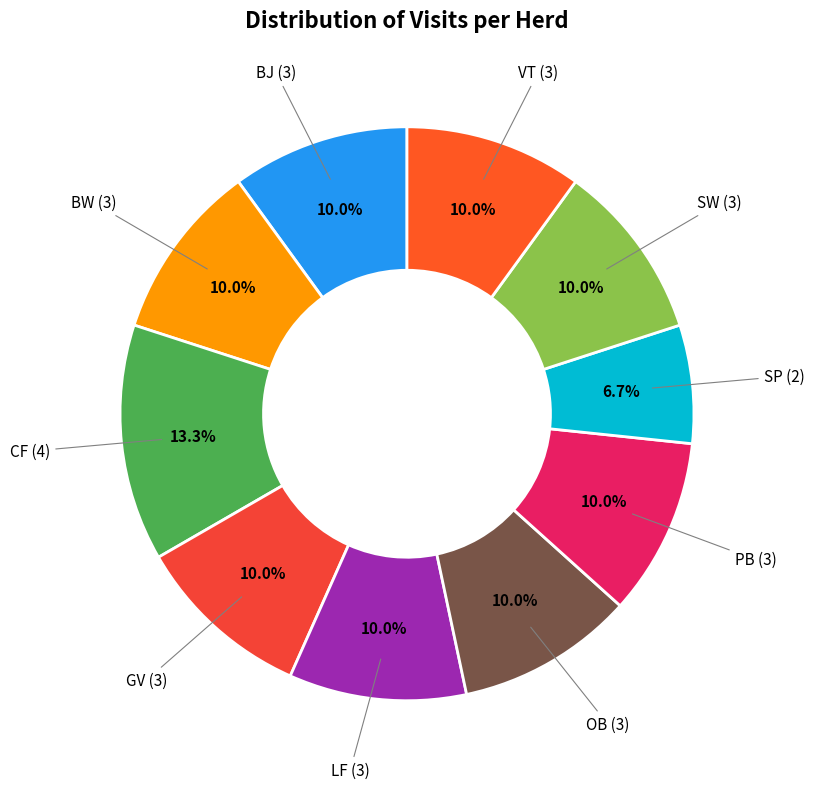

Count the number of slices in the pie.

10